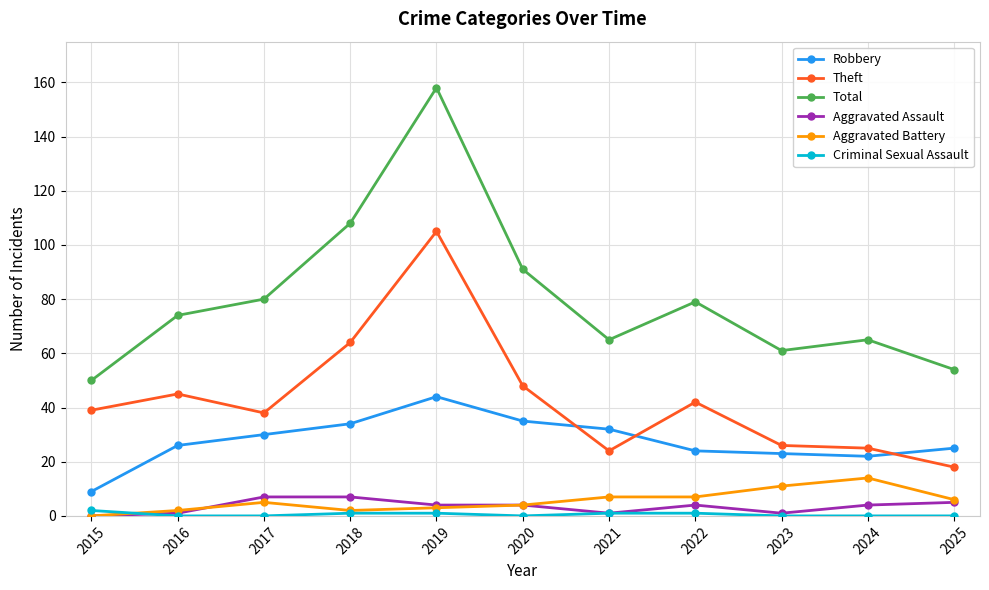

Reading left to right, extract all data points from this chart.

Robbery: 2015=9	2016=26	2017=30	2018=34	2019=44	2020=35	2021=32	2022=24	2023=23	2024=22	2025=25
Theft: 2015=39	2016=45	2017=38	2018=64	2019=105	2020=48	2021=24	2022=42	2023=26	2024=25	2025=18
Total: 2015=50	2016=74	2017=80	2018=108	2019=158	2020=91	2021=65	2022=79	2023=61	2024=65	2025=54
Aggravated Assault: 2015=0	2016=1	2017=7	2018=7	2019=4	2020=4	2021=1	2022=4	2023=1	2024=4	2025=5
Aggravated Battery: 2015=0	2016=2	2017=5	2018=2	2019=3	2020=4	2021=7	2022=7	2023=11	2024=14	2025=6
Criminal Sexual Assault: 2015=2	2016=0	2017=0	2018=1	2019=1	2020=0	2021=1	2022=1	2023=0	2024=0	2025=0